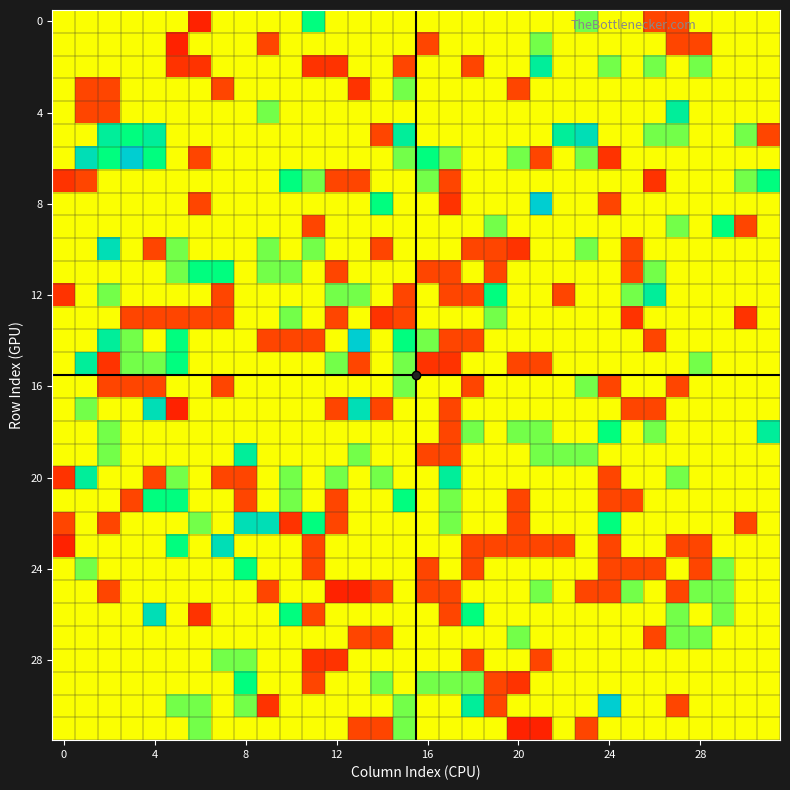

How many series are shown in this chart?

32